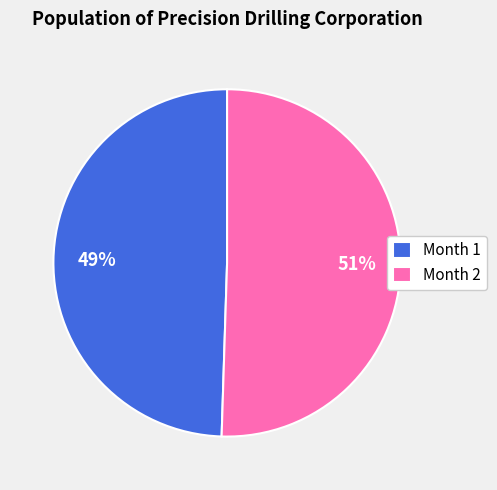

Rank the categories by value from highest to lowest.

Month 2, Month 1